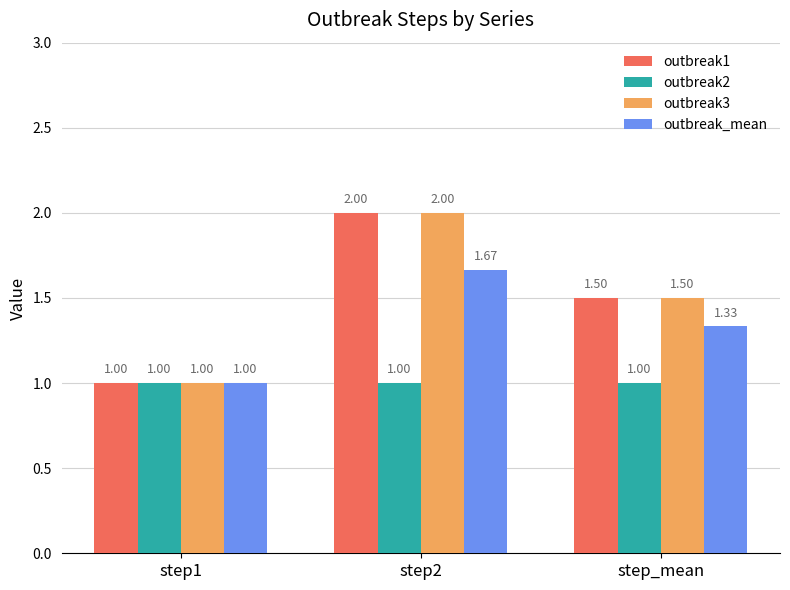

What is the total value across all series at step_mean?

5.3